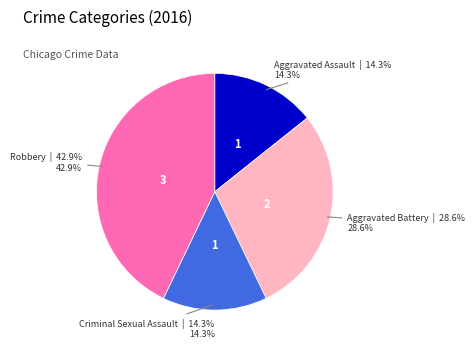

Does any single category account for the majority?

No